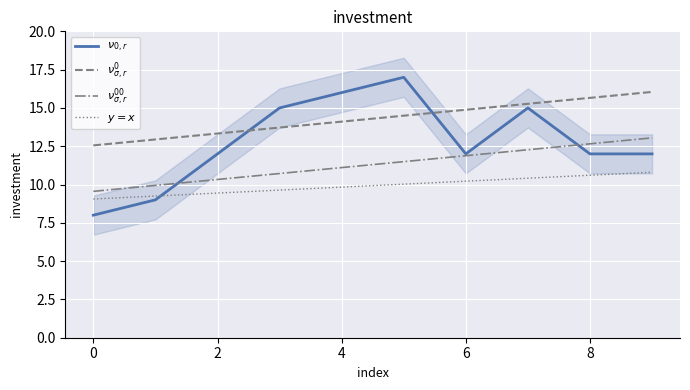

Does the chart display data point markers on the line(s)?

No